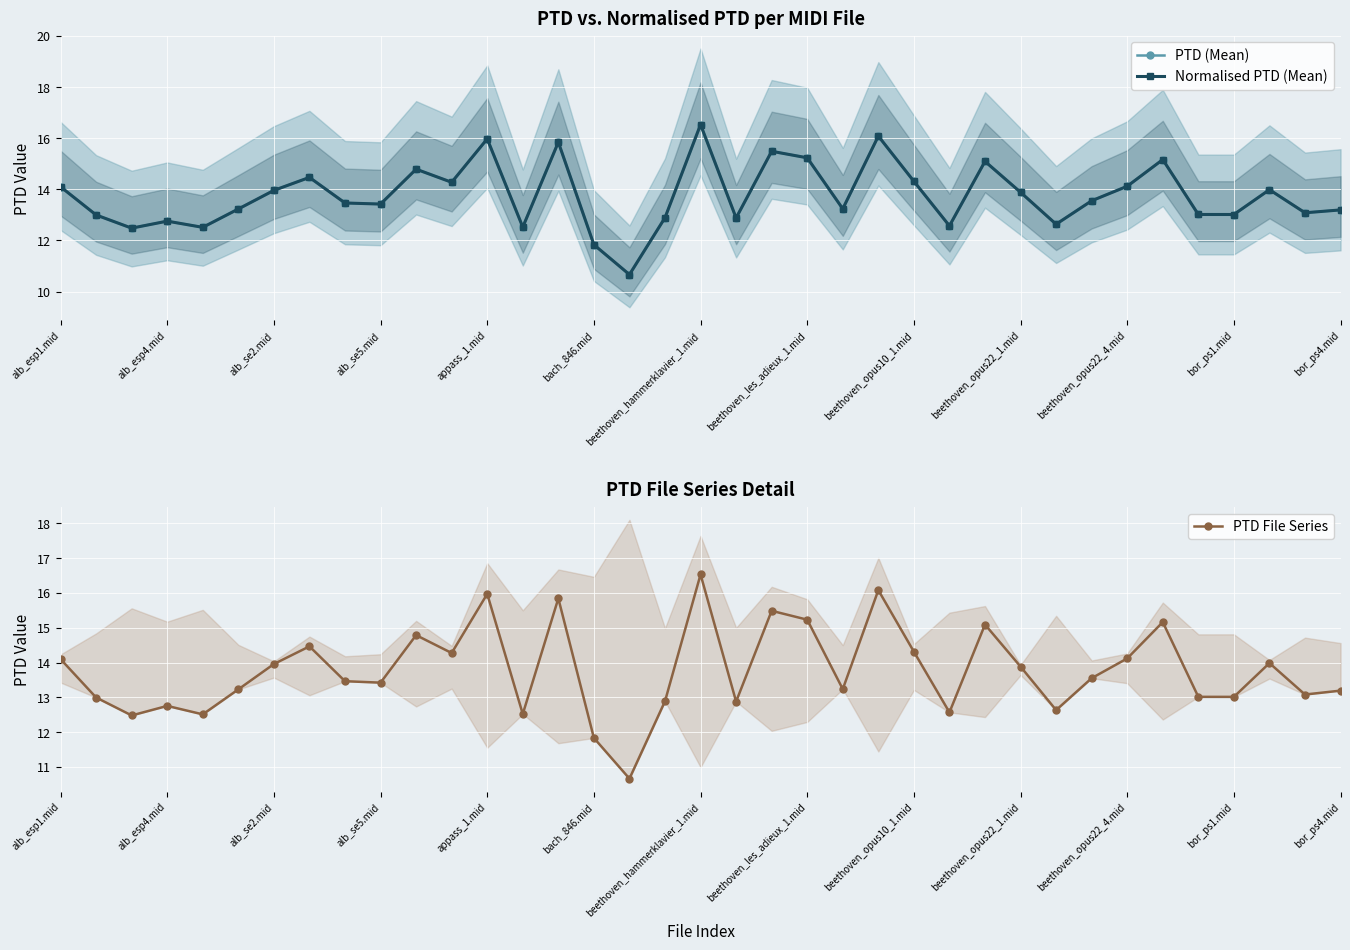

What is the sum of all PTD (Mean) values?

509.2